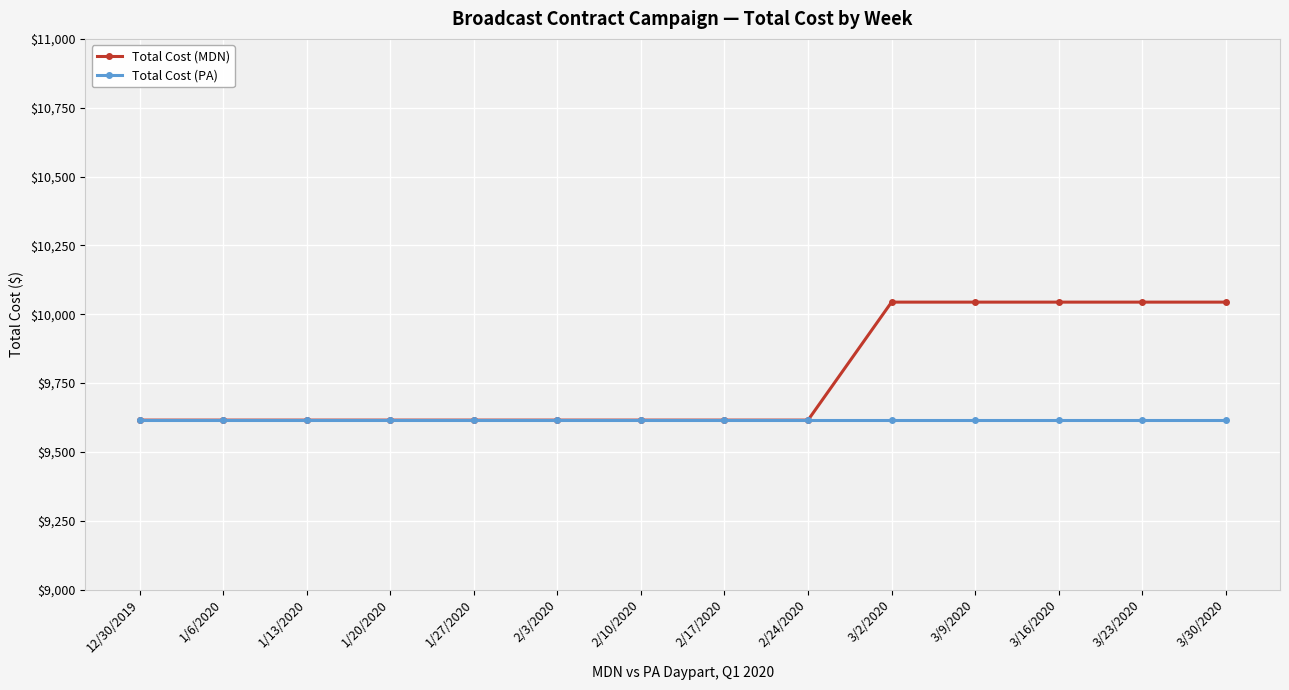

Which series has the largest range (max minus min)?

Total Cost (MDN)